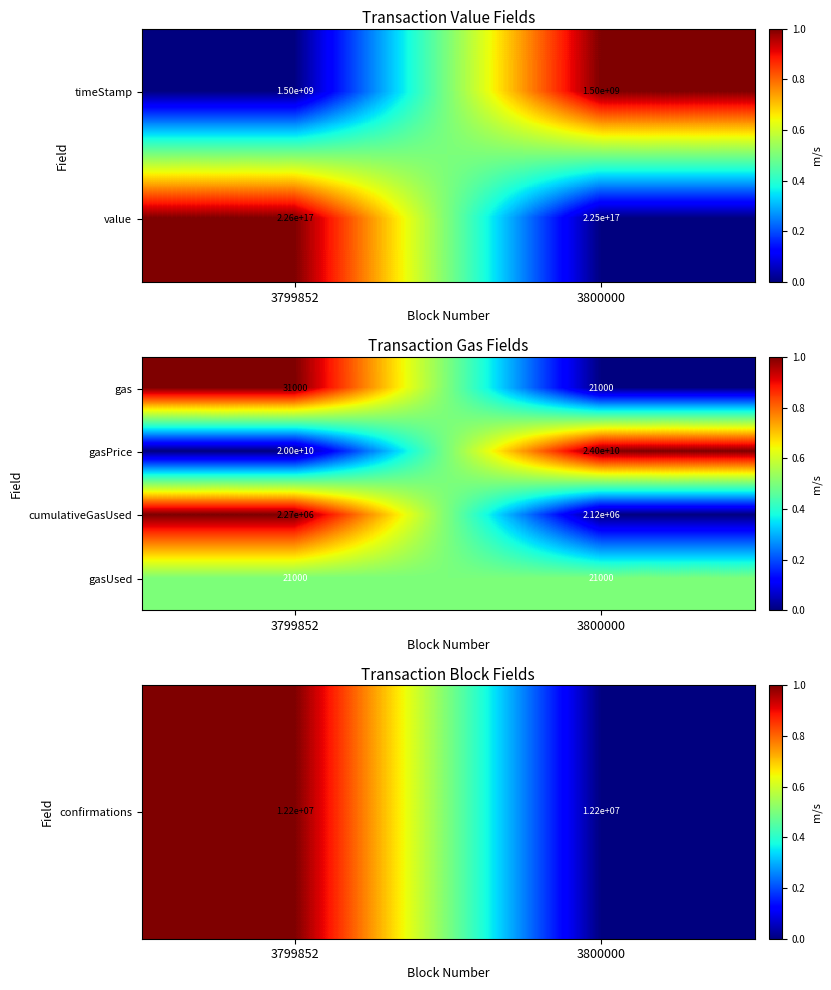

At which label does gasPrice reach its peak?

3800000